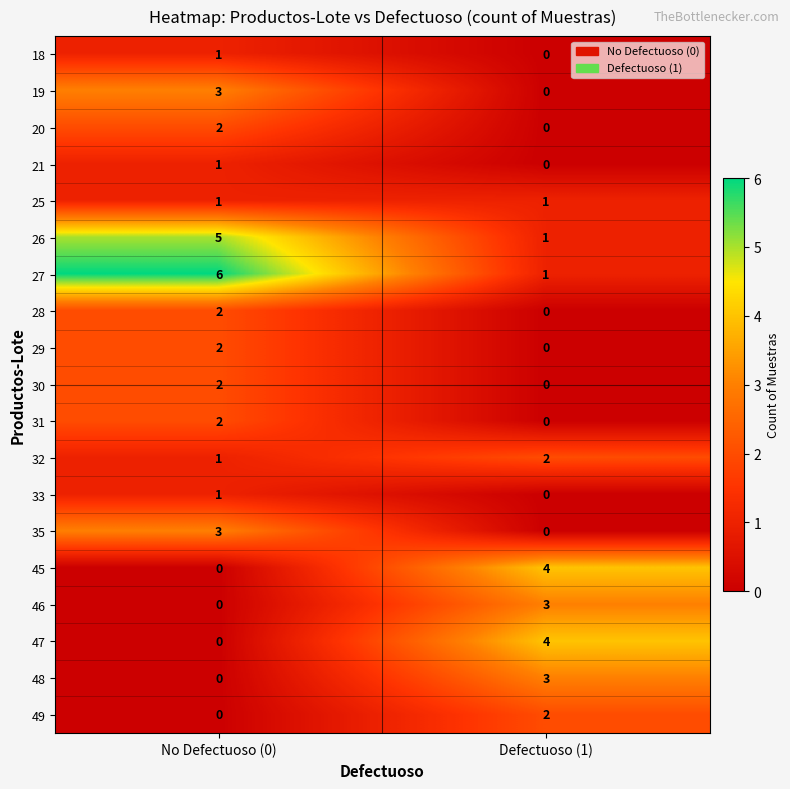

What is the total value across all series at No Defectuoso (0)?

32